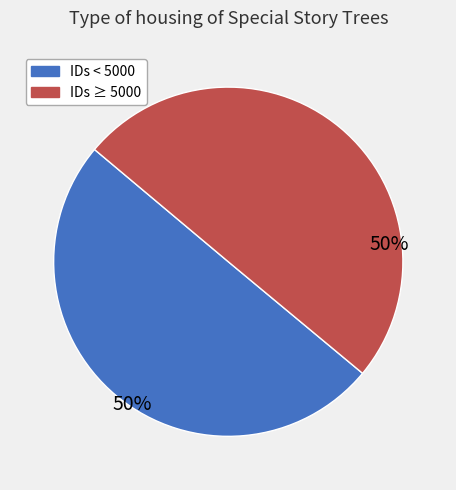

How many slices are in this pie chart?

2